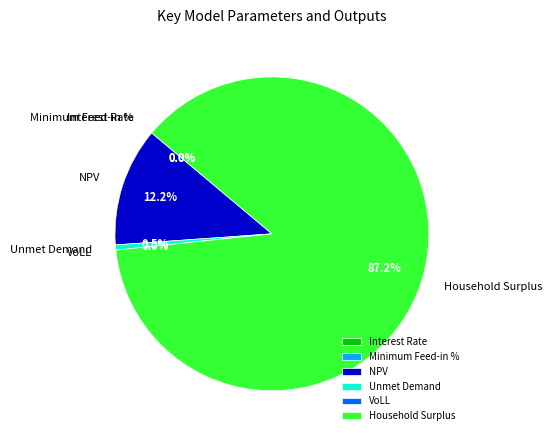

True or false: Unmet Demand accounts for 6% of the total.

False